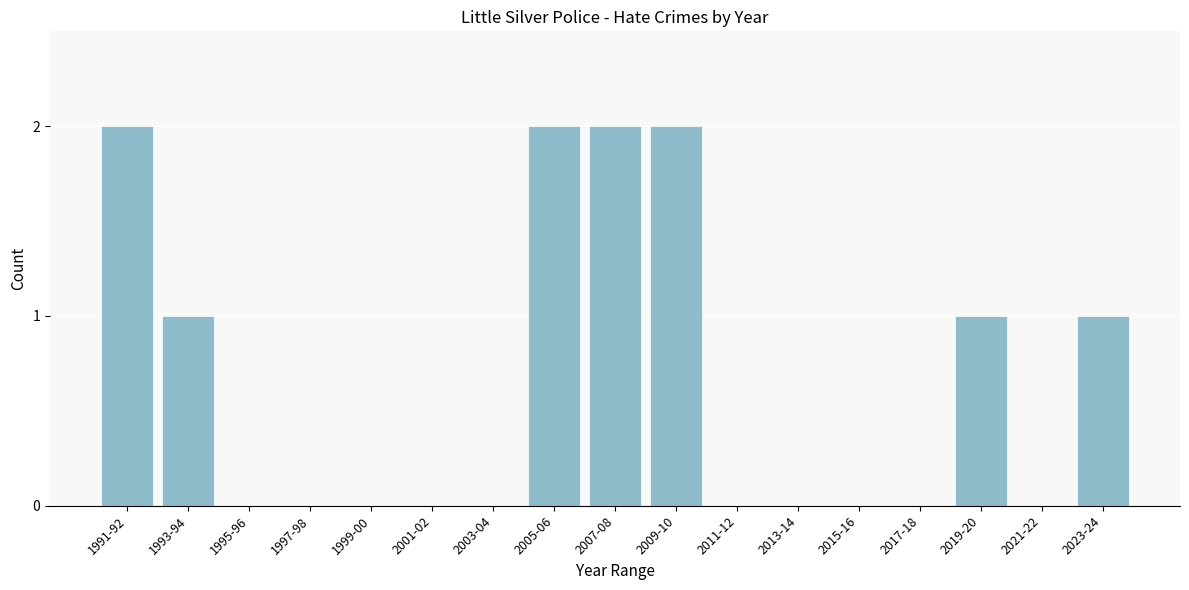

Reading left to right, transcribe all the data shown in this chart.

1991-92=2	1993-94=1	1995-96=0	1997-98=0	1999-00=0	2001-02=0	2003-04=0	2005-06=2	2007-08=2	2009-10=2	2011-12=0	2013-14=0	2015-16=0	2017-18=0	2019-20=1	2021-22=0	2023-24=1